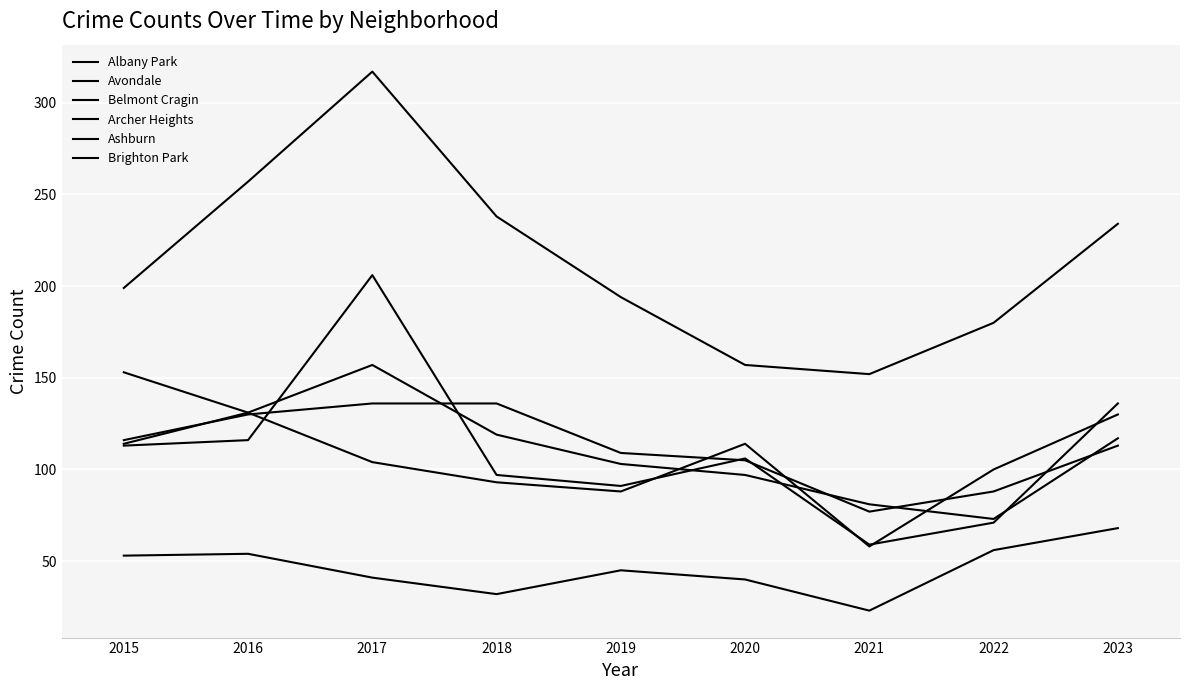

The value of Archer Heights at 2017 is 41. True or false?

True